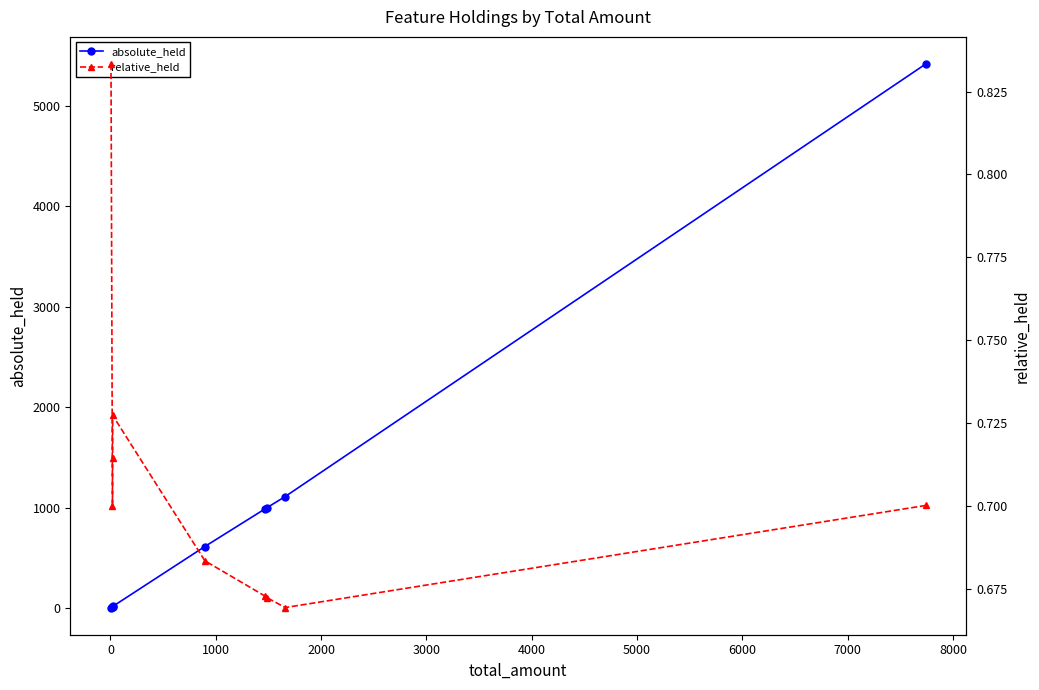

What is the highest value of the absolute_held series?

5418